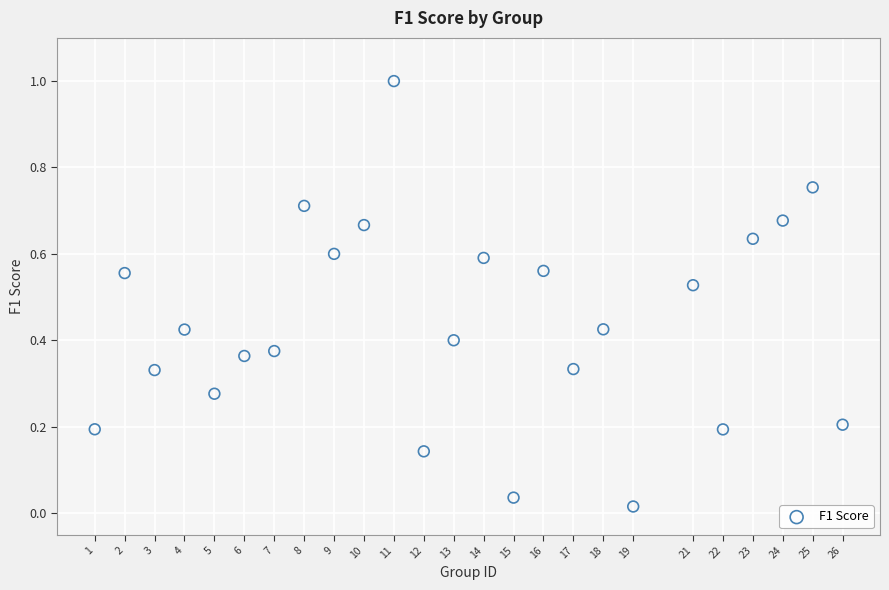

What is the range of Y values (max minus min)?

1.0